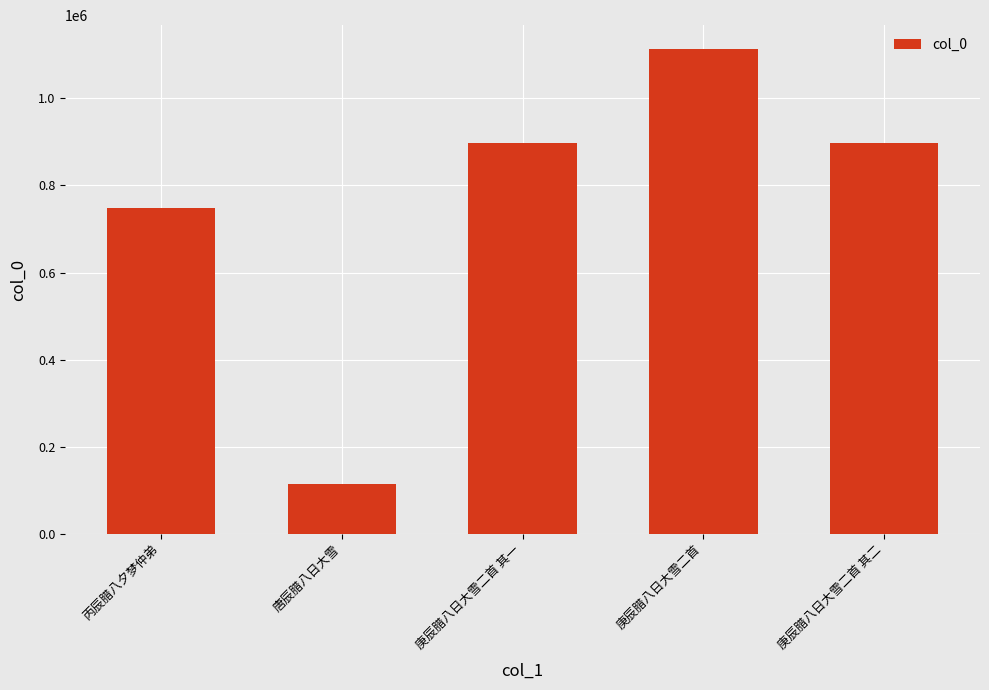

What is the value of the 2nd bar from the left?

115370